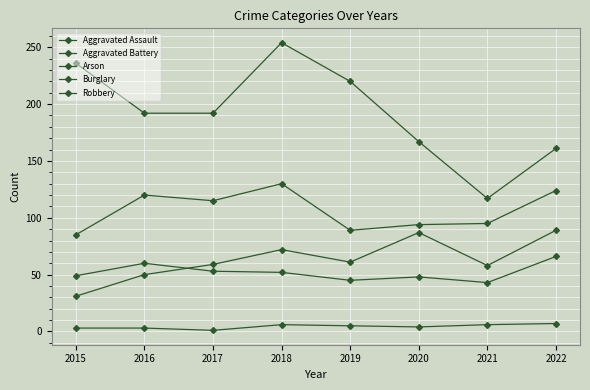

Count the number of data series in this chart.

5